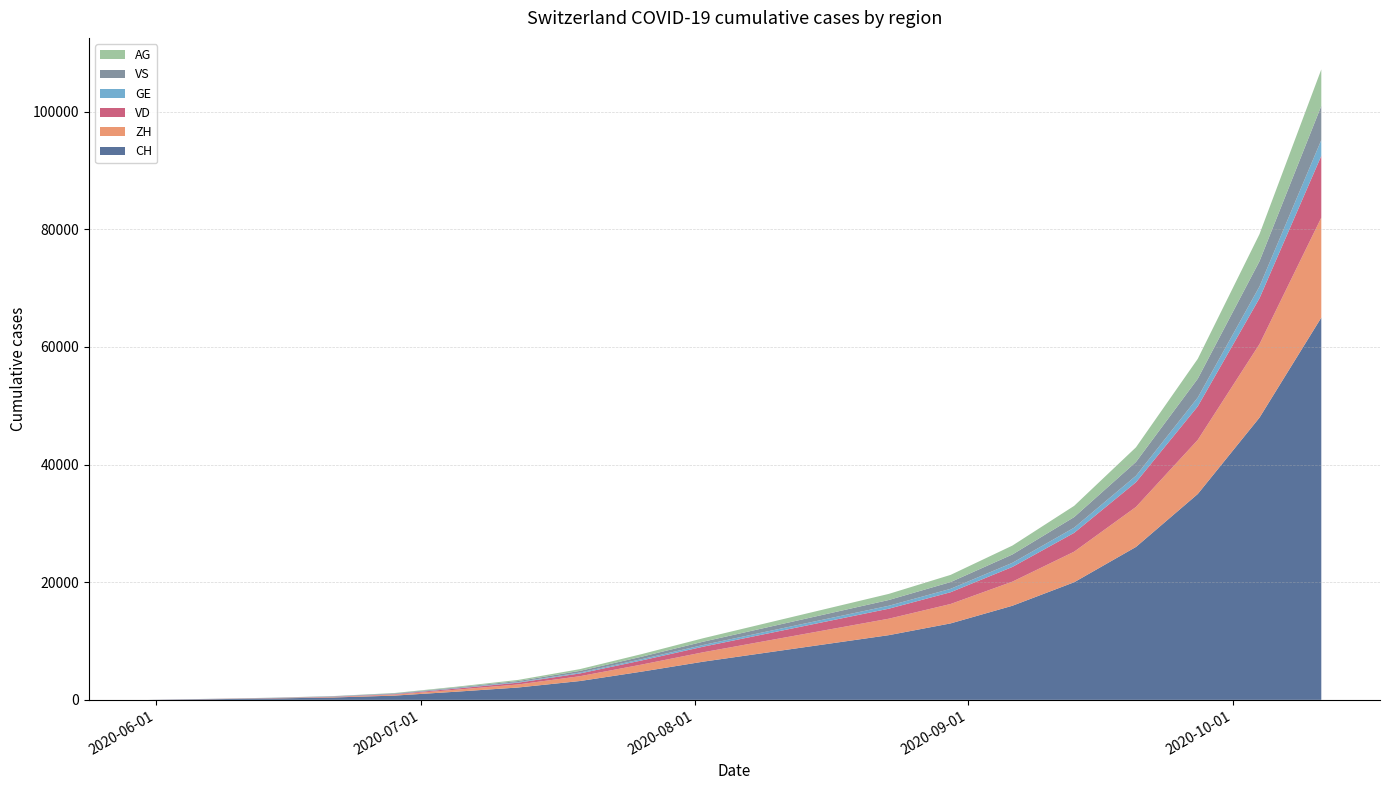

Reading right to left, list all the values displayed in this chart.

CH: 2020-10-11=65000	2020-10-04=48000	2020-09-27=35000	2020-09-20=26000	2020-09-13=20000	2020-09-06=16000	2020-08-30=13000	2020-08-23=11000	2020-08-16=9500	2020-08-09=8000	2020-08-02=6500	2020-07-26=4800	2020-07-19=3200	2020-07-12=2100	2020-07-05=1388	2020-06-28=722	2020-06-21=399	2020-06-14=234	2020-06-07=107	2020-05-31=0
ZH: 2020-10-11=17000	2020-10-04=12500	2020-09-27=9200	2020-09-20=6800	2020-09-13=5200	2020-09-06=4100	2020-08-30=3300	2020-08-23=2800	2020-08-16=2400	2020-08-09=2000	2020-08-02=1600	2020-07-26=1200	2020-07-19=820	2020-07-12=520	2020-07-05=338	2020-06-28=153	2020-06-21=80	2020-06-14=38	2020-06-07=23	2020-05-31=0
VD: 2020-10-11=10500	2020-10-04=7800	2020-09-27=5700	2020-09-20=4200	2020-09-13=3200	2020-09-06=2500	2020-08-30=2000	2020-08-23=1700	2020-08-16=1450	2020-08-09=1200	2020-08-02=950	2020-07-26=700	2020-07-19=470	2020-07-12=300	2020-07-05=195	2020-06-28=93	2020-06-21=52	2020-06-14=27	2020-06-07=15	2020-05-31=0
GE: 2020-10-11=2700	2020-10-04=2000	2020-09-27=1500	2020-09-20=1100	2020-09-13=880	2020-09-06=700	2020-08-30=580	2020-08-23=500	2020-08-16=430	2020-08-09=360	2020-08-02=290	2020-07-26=220	2020-07-19=155	2020-07-12=100	2020-07-05=69	2020-06-28=44	2020-06-21=31	2020-06-14=20	2020-06-07=13	2020-05-31=0
VS: 2020-10-11=5800	2020-10-04=4300	2020-09-27=3200	2020-09-20=2350	2020-09-13=1800	2020-09-06=1420	2020-08-30=1150	2020-08-23=980	2020-08-16=840	2020-08-09=700	2020-08-02=560	2020-07-26=420	2020-07-19=280	2020-07-12=180	2020-07-05=120	2020-06-28=93	2020-06-21=52	2020-06-14=27	2020-06-07=9	2020-05-31=0
AG: 2020-10-11=6200	2020-10-04=4600	2020-09-27=3380	2020-09-20=2490	2020-09-13=1910	2020-09-06=1510	2020-08-30=1220	2020-08-23=1040	2020-08-16=890	2020-08-09=740	2020-08-02=590	2020-07-26=440	2020-07-19=300	2020-07-12=190	2020-07-05=125	2020-06-28=59	2020-06-21=26	2020-06-14=16	2020-06-07=5	2020-05-31=0